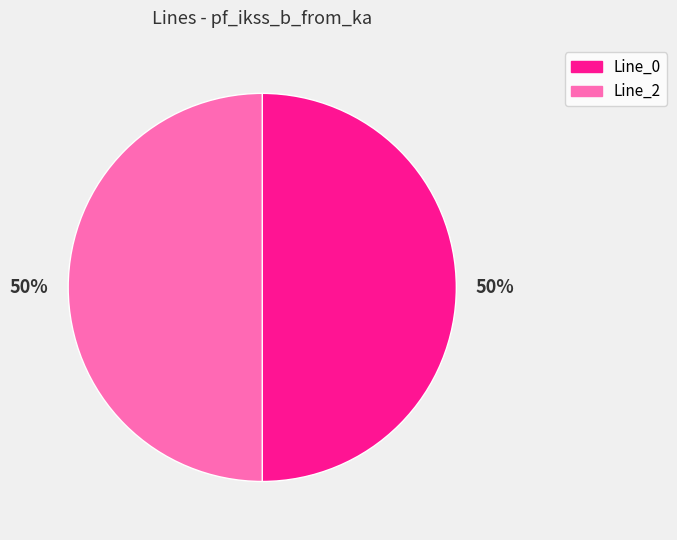

Combined, do Line_2 and Line_0 account for over 50%?

Yes